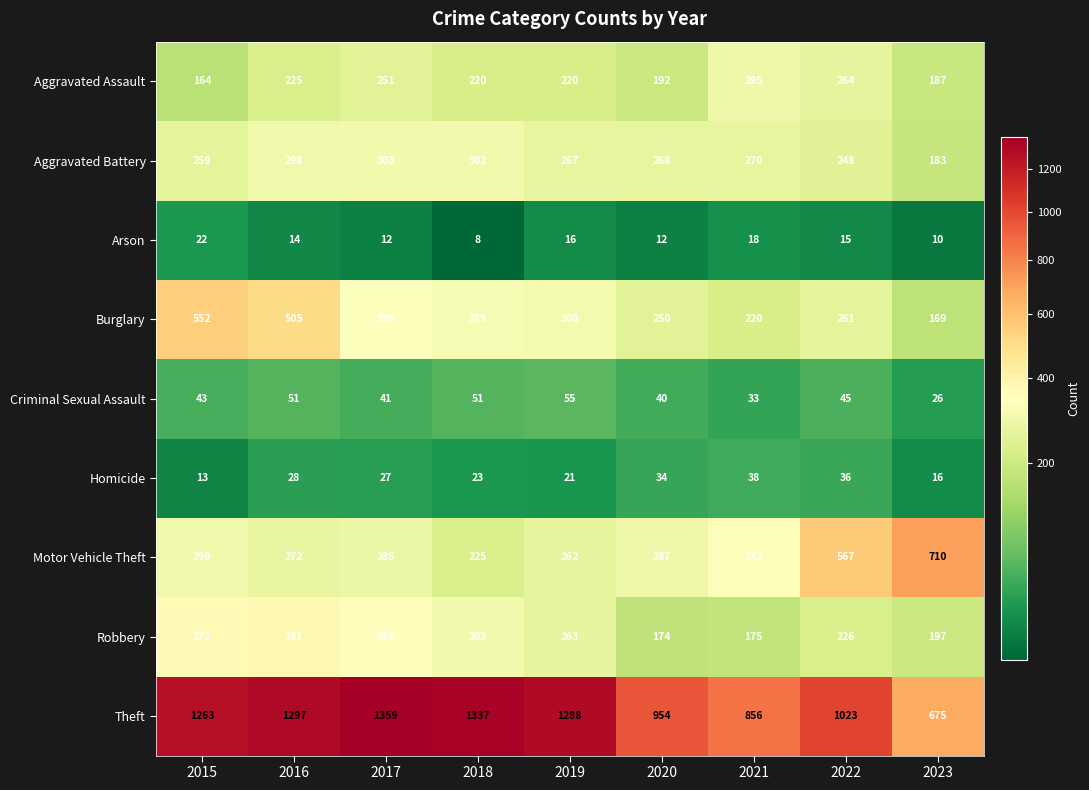

Between 2018 and 2020, which series saw the biggest shift?

Theft